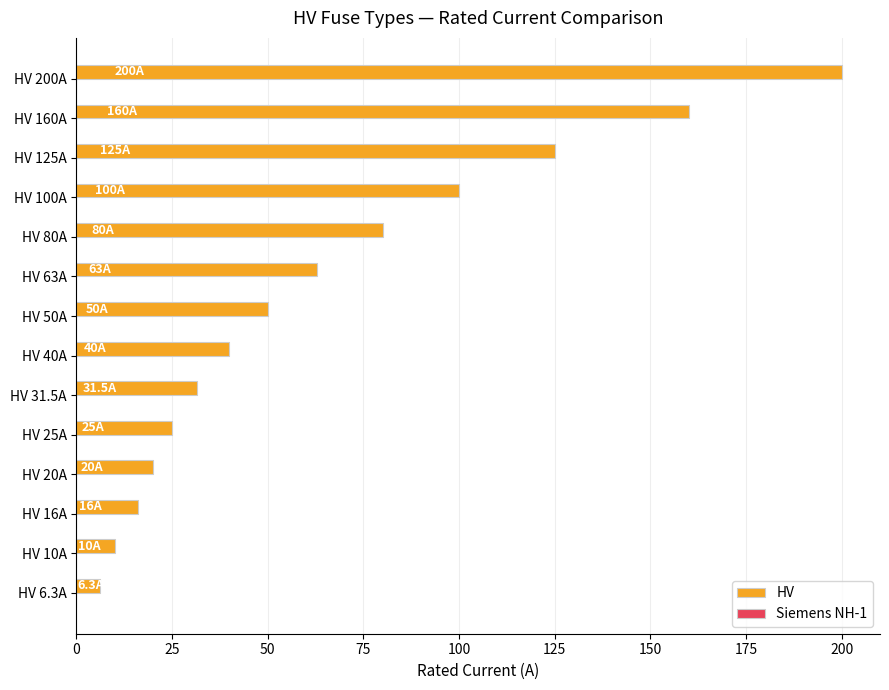

What is the difference between the values at HV 100A and HV 63A?

37.0